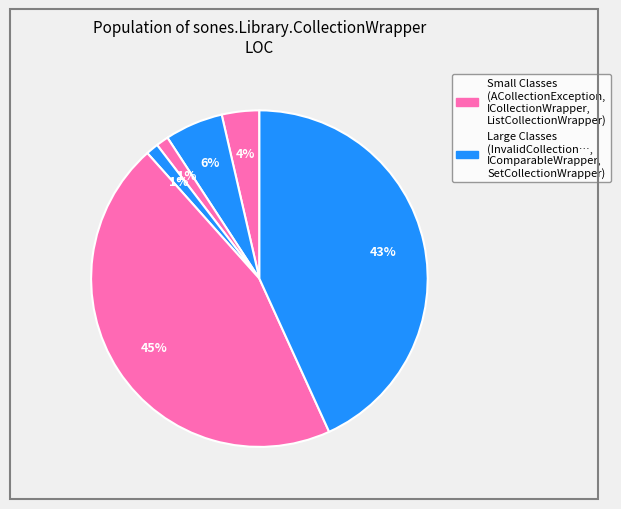

Count the number of slices in the pie.

6